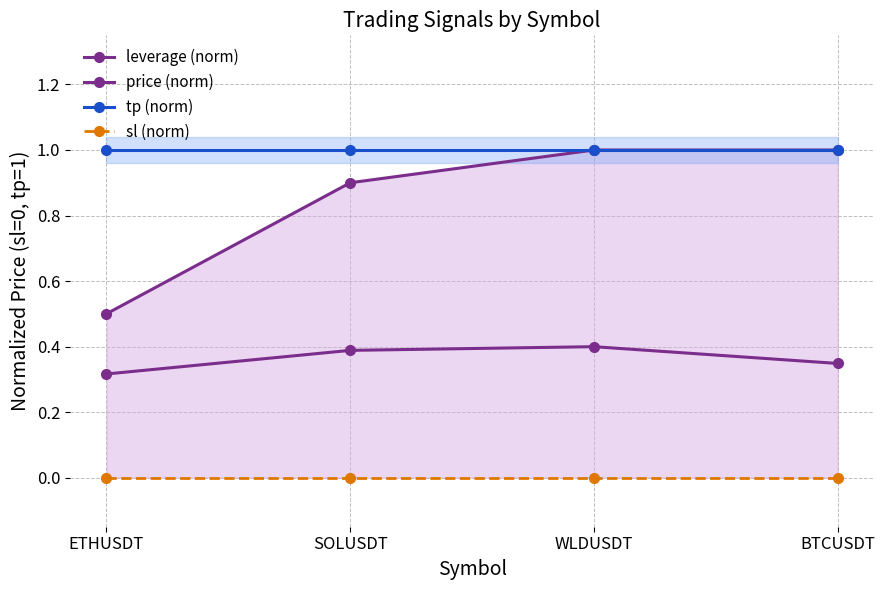

True or false: price (norm) has more than 2 interior local peaks.

False